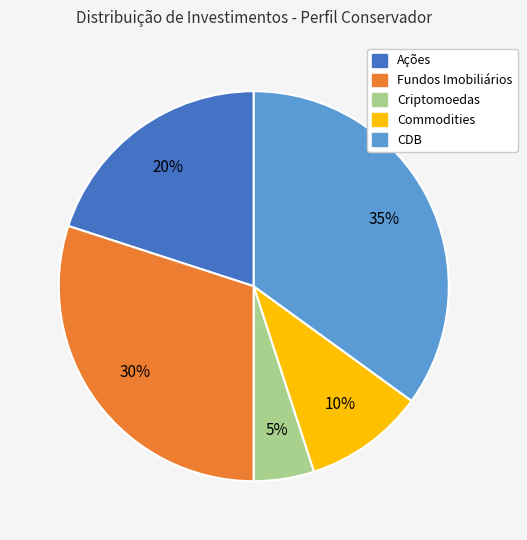

Is the sum of Criptomoedas and Ações greater than half?

No